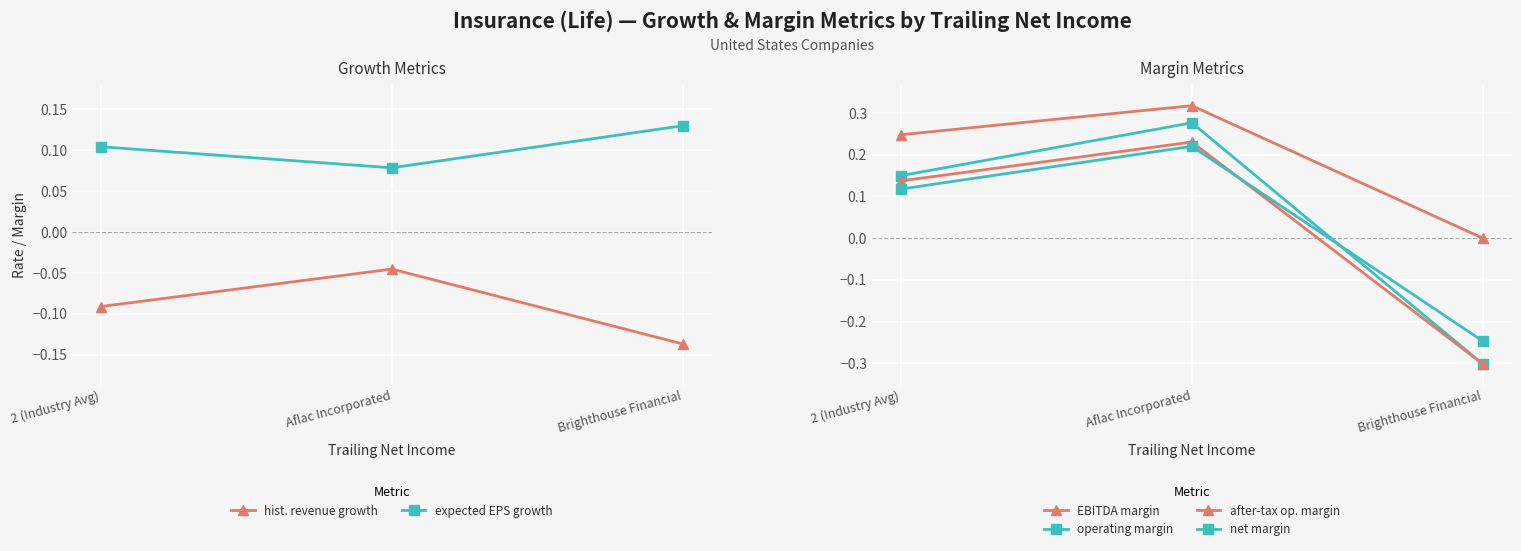

At which category does the chart reach its minimum across all series?

Brighthouse Financial